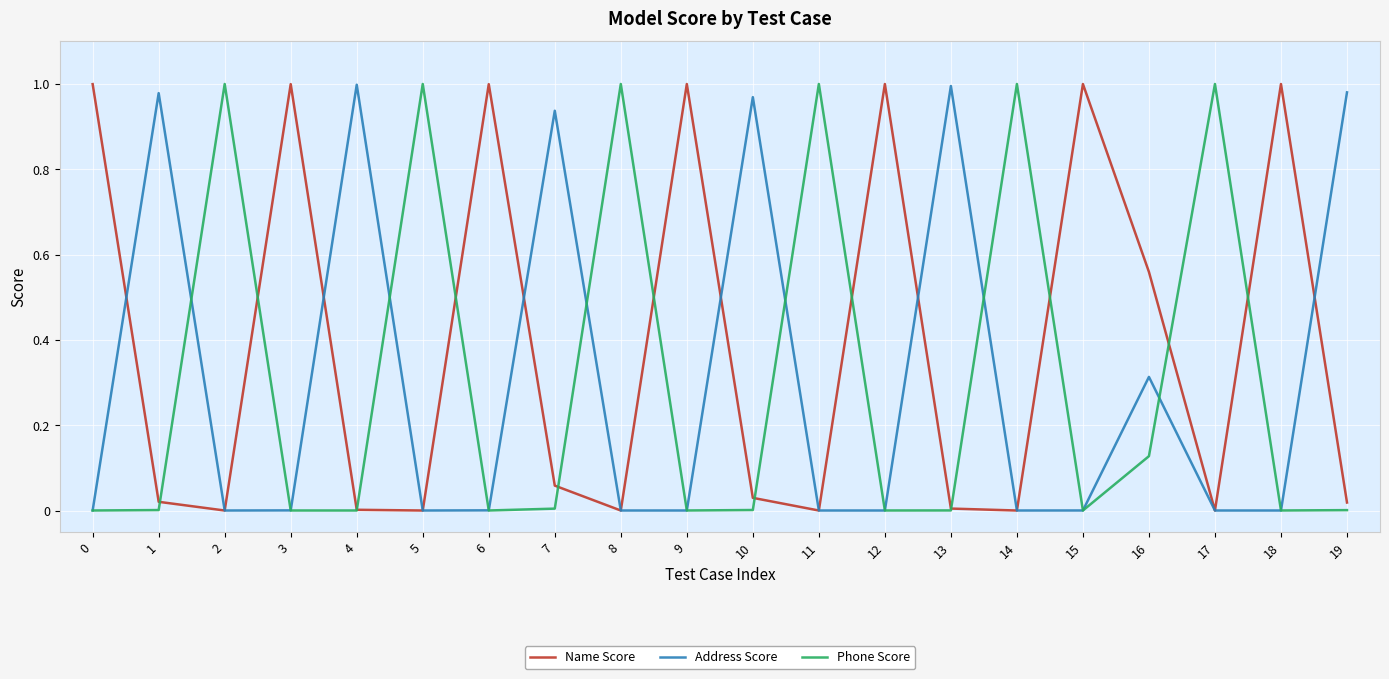

Is this an area chart (filled region under the line)?

No